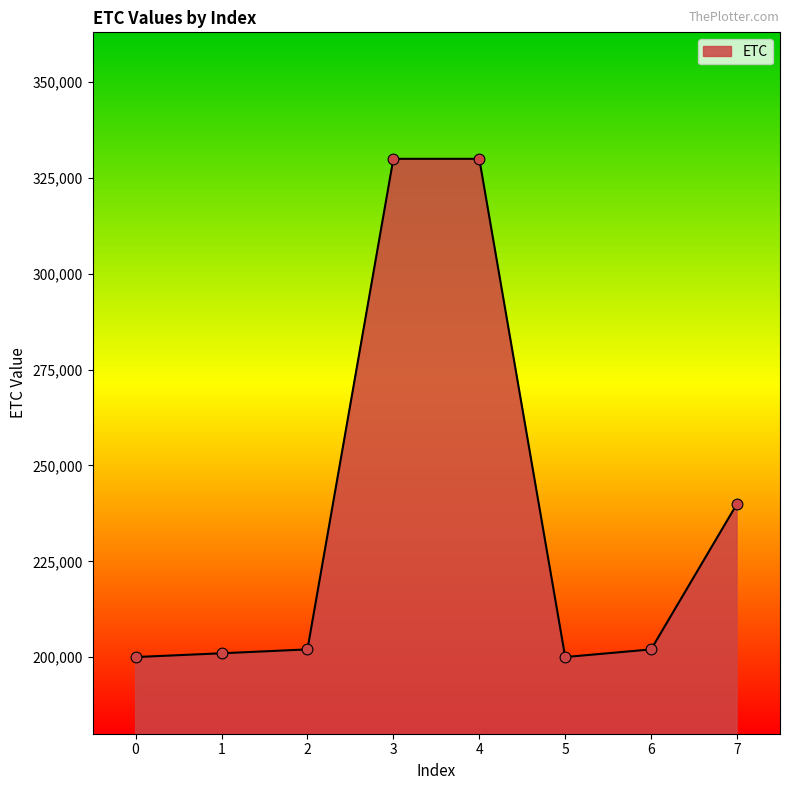

Which has a higher value, 0 or 7?

7